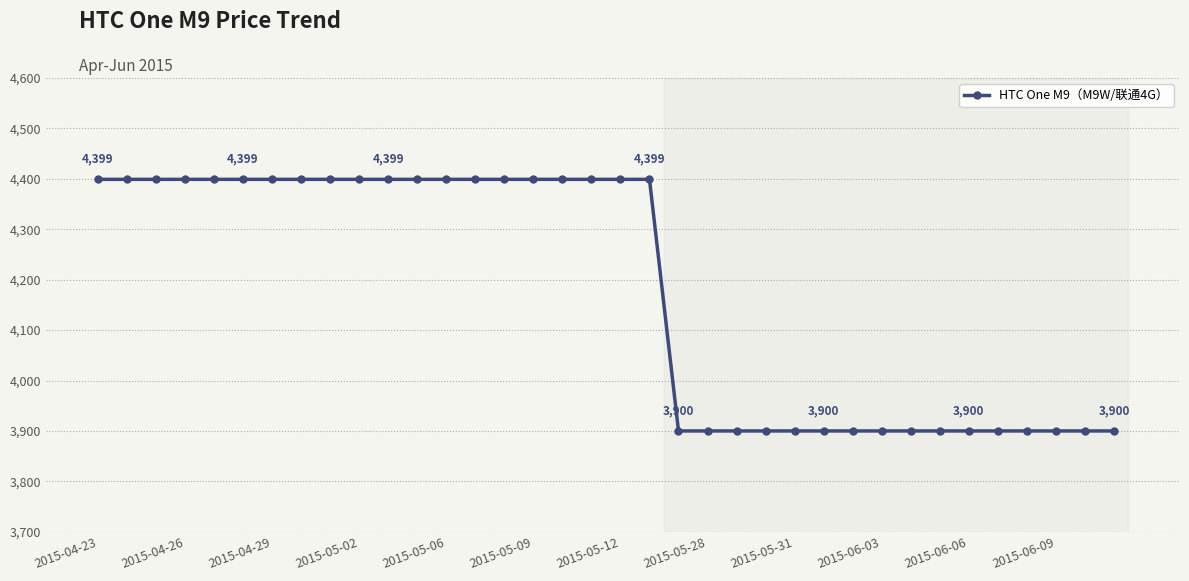

What is the greatest value displayed?

4399